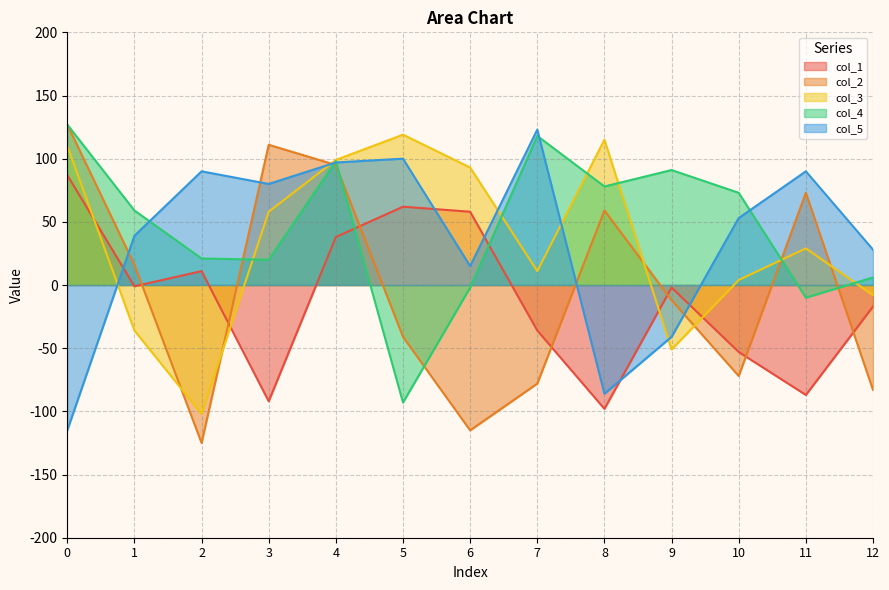

At which category does the chart reach its minimum across all series?

2